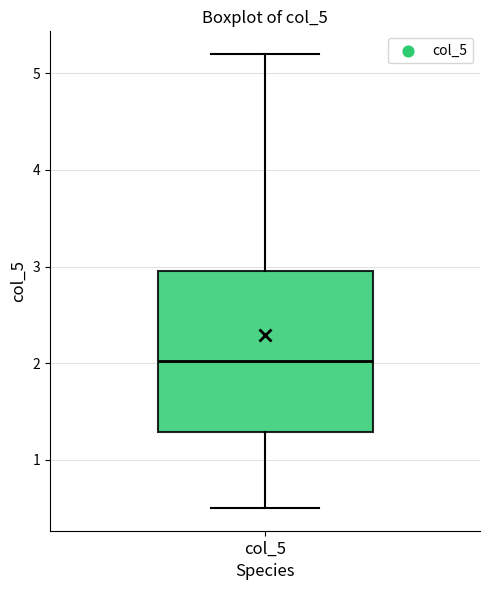

Read this box plot against the y-axis: the position of the median line, the range covered by the box, and the ends of both whiskers. The values are not printed on the chart, so give them approximately, as read against the axis.

median 2.0, box 1.3 to 3.0, whiskers 0.5 to 5.2